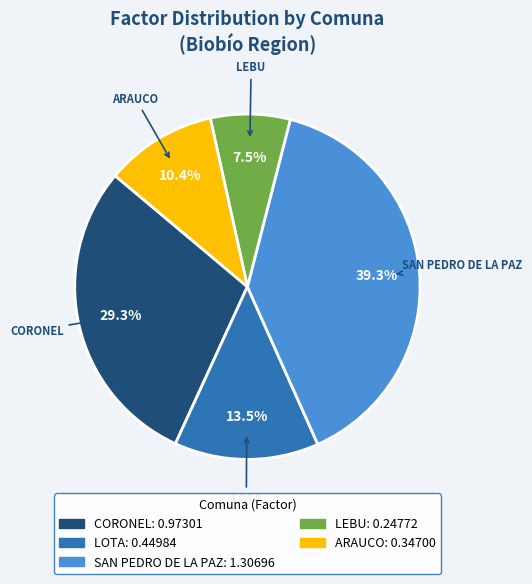

How many segments does this pie chart have?

5